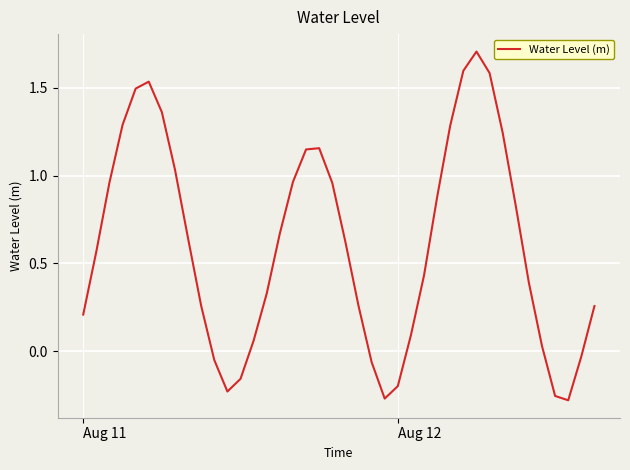

What is the difference between the maximum and minimum values?

2.0